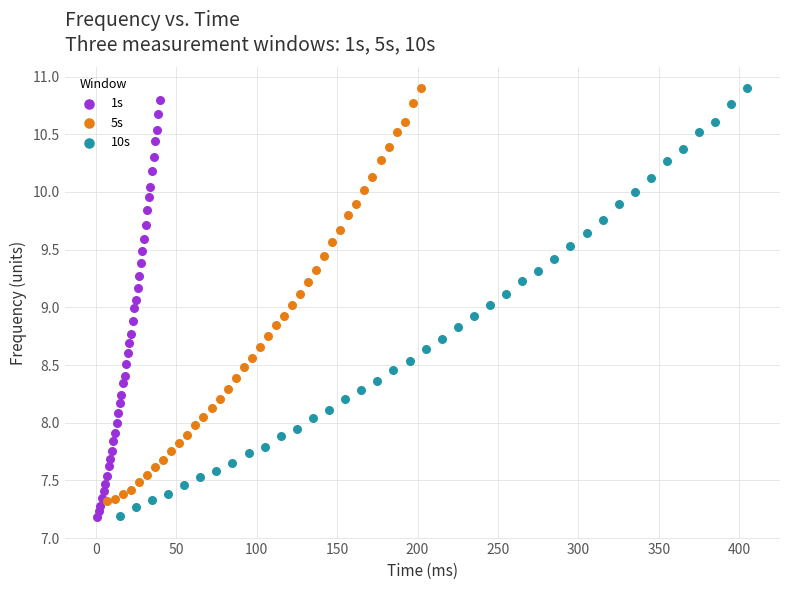

Which series has the widest spread of Y values?

10s